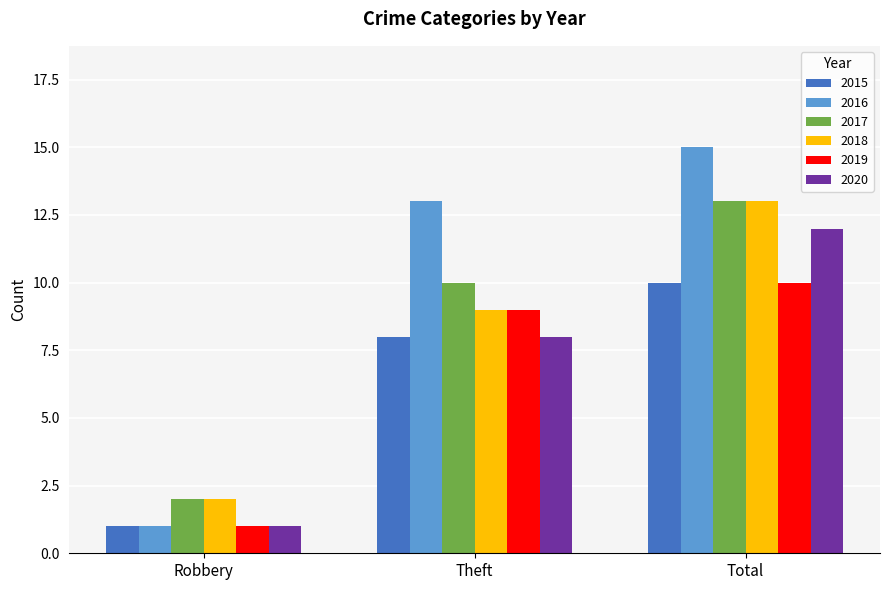

Which series changed the most between Robbery and Theft?

2016